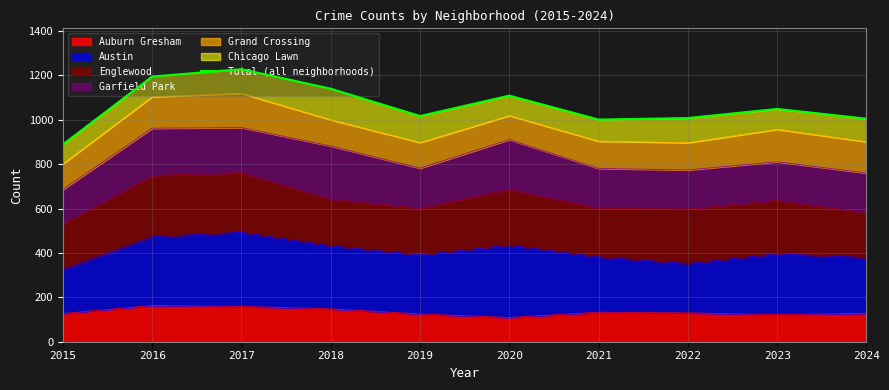

At which category does the data reach its first local peak?

2017